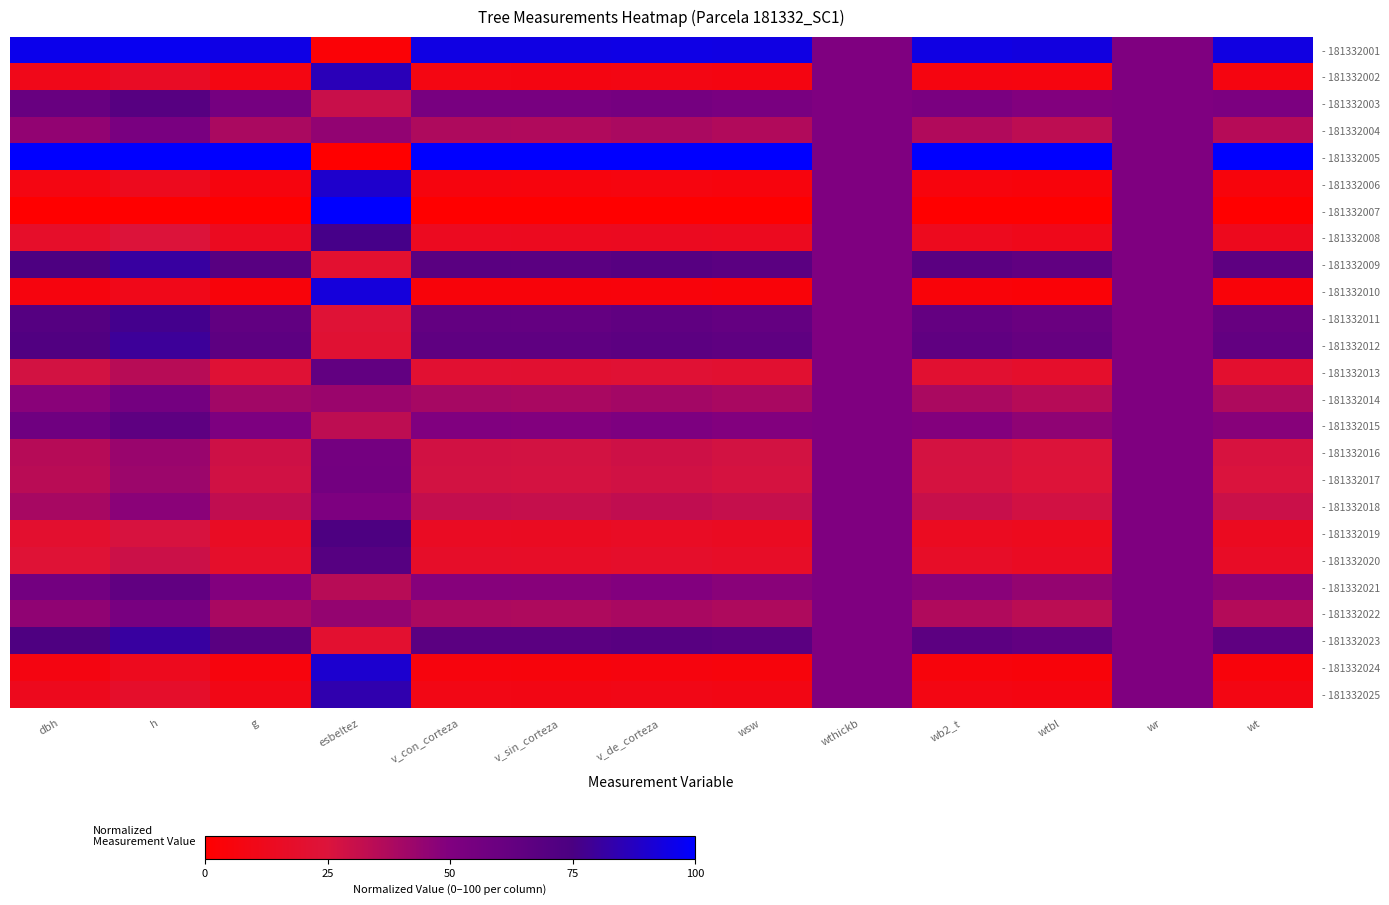

At how many categories does at least one series exceed 3?

13